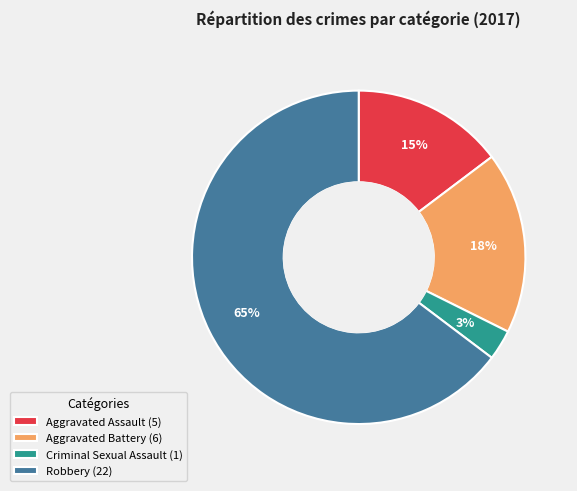

True or false: Aggravated Assault accounts for 26% of the total.

False